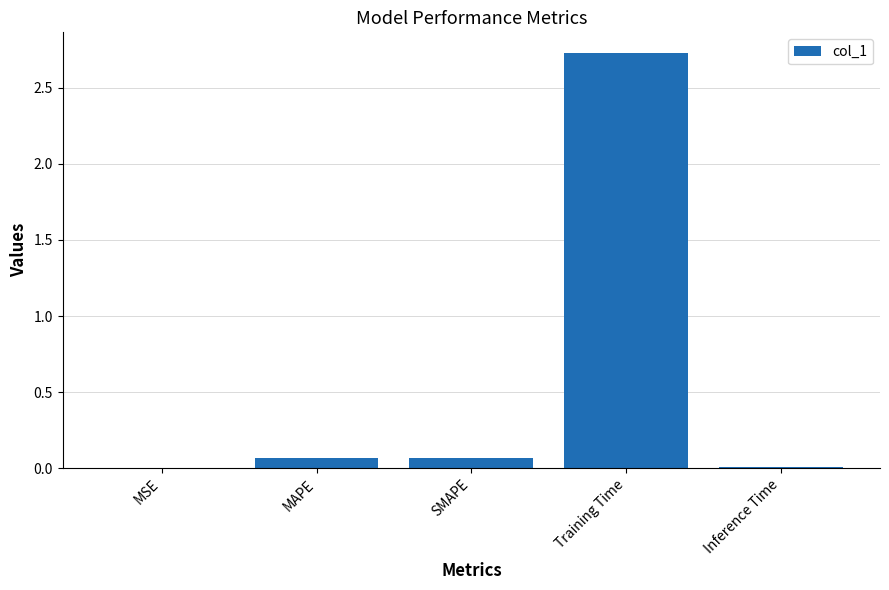

How many data points does each series have?

5